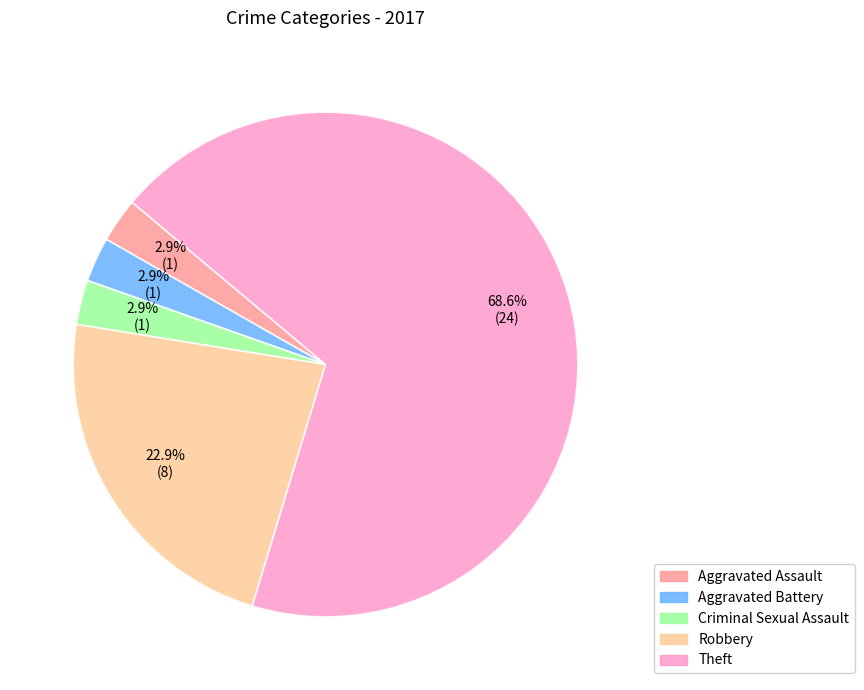

Approximately how many times larger is the value at Aggravated Battery compared to Aggravated Assault?

1.0